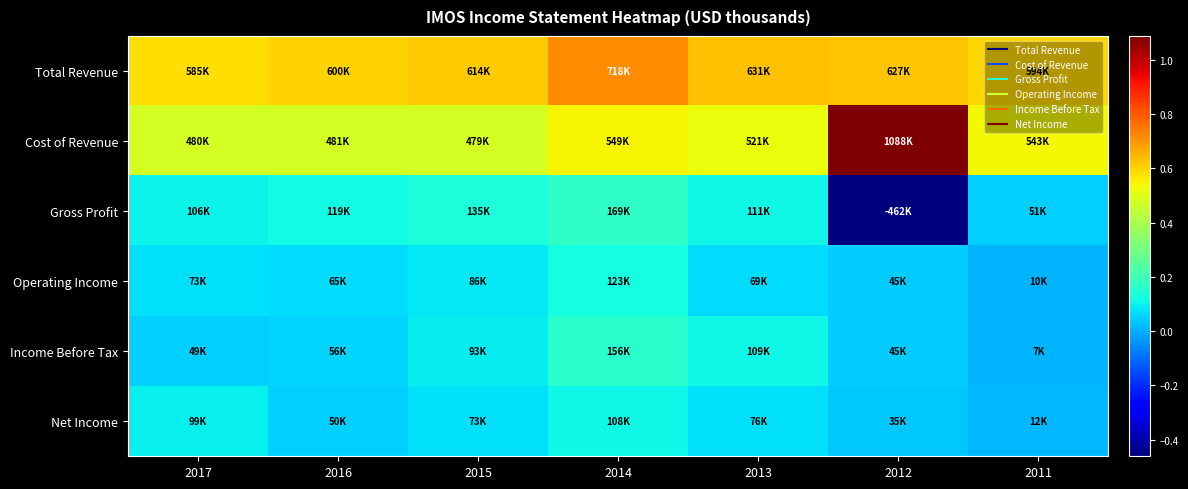

Reading left to right, list all the values displayed in this chart.

Total Revenue: 2017=585100	2016=599600	2015=614300	2014=717600	2013=631400	2012=626800	2011=593900
Cost of Revenue: 2017=479500	2016=480800	2015=478900	2014=548700	2013=520800	2012=1088500	2011=542800
Gross Profit: 2017=105600	2016=118800	2015=135400	2014=168900	2013=110600	2012=-461700	2011=51100
Operating Income: 2017=73000	2016=65200	2015=86100	2014=123200	2013=69200	2012=44600	2011=9800
Income Before Tax: 2017=49400	2016=55500	2015=92800	2014=156400	2013=109300	2012=45200	2011=7100
Net Income: 2017=98700	2016=50000	2015=72700	2014=108500	2013=75800	2012=35100	2011=11800